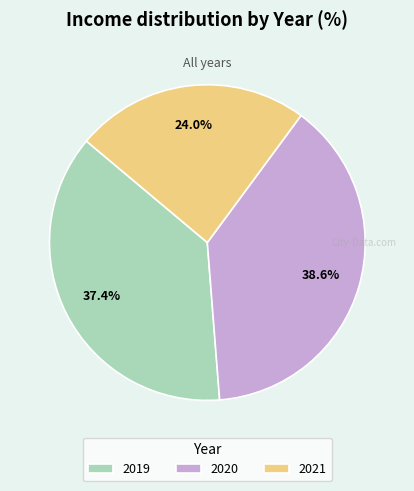

To the nearest percent, what is the difference between the largest and smallest slice percentages?

15%